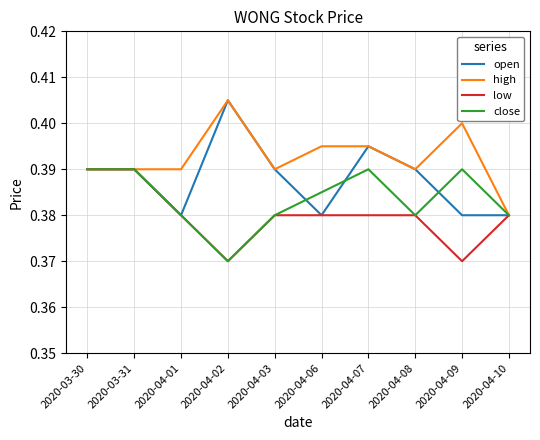

What is the total value across all series at 2020-04-10?

1.5